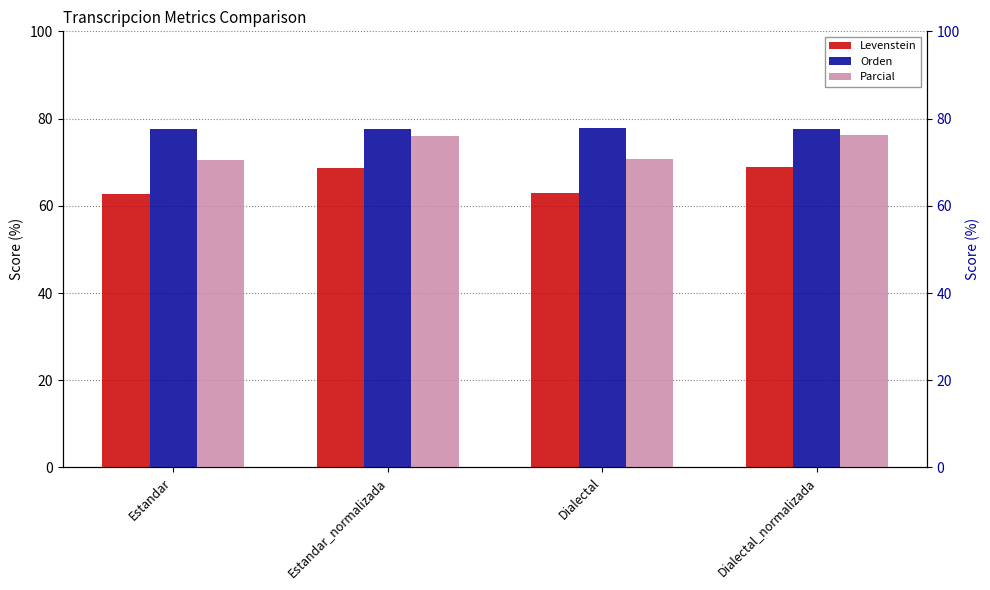

What is the highest value of the Levenstein series?

68.9